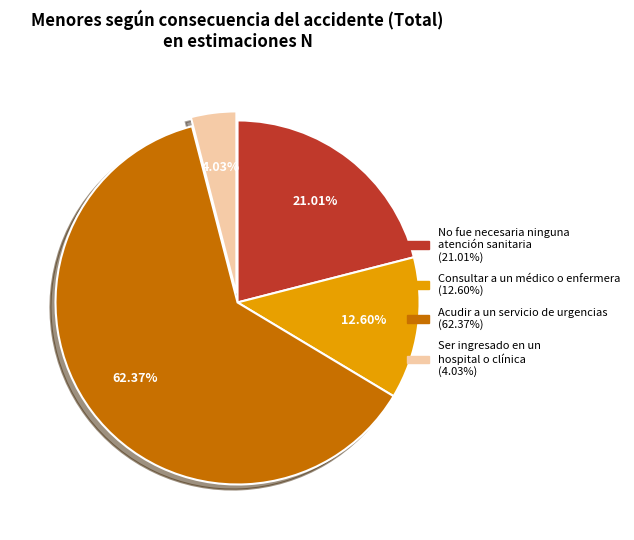

What percentage is the Acudir a un servicio de urgencias slice, to the nearest percent?

62%